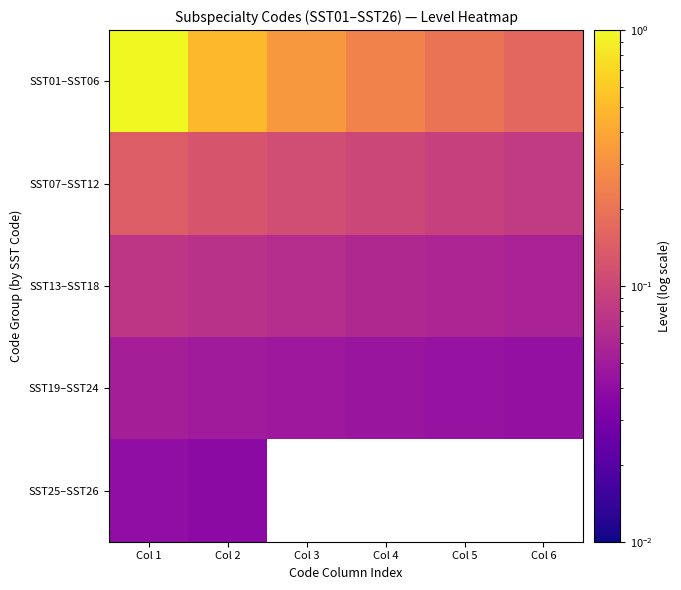

True or false: SST07–SST12 has a value of 0.1 at Col 5.

True